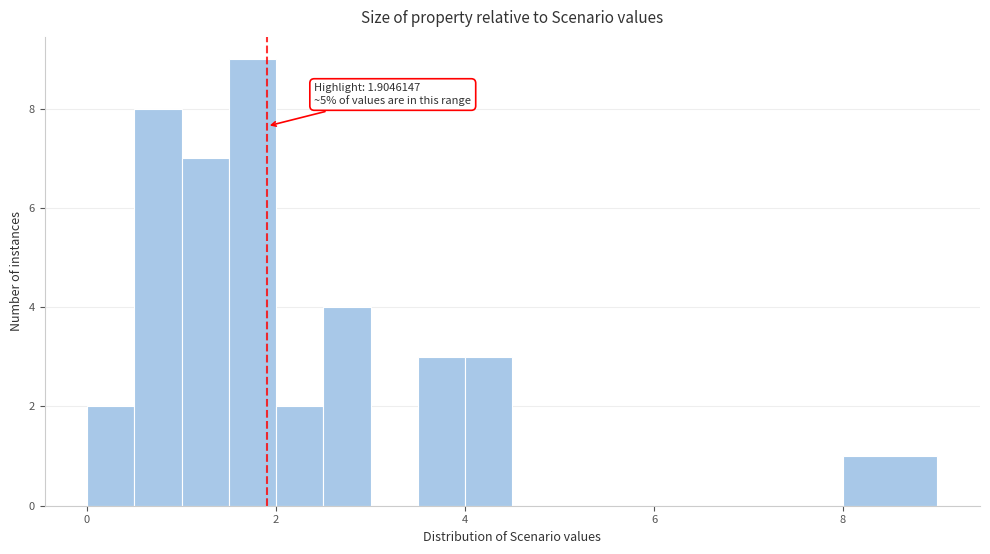

Around what value on the x-axis is the tallest bar? Give the approximate position of its centre, as read against the axis.

1.8